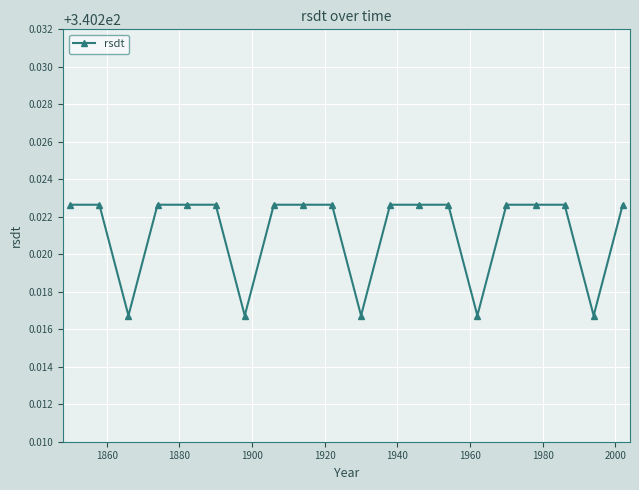

Count the values in the range 340 to 341.

20